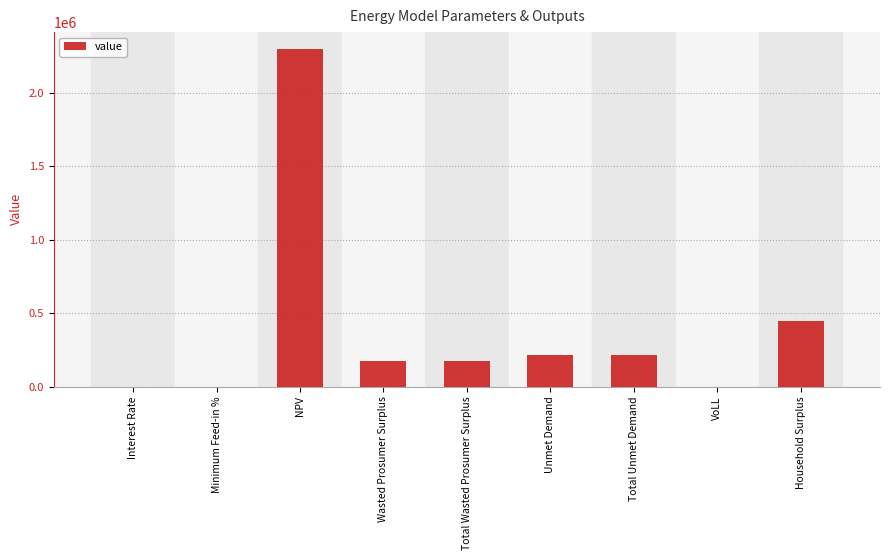

What is the sum of the values at Household Surplus and Wasted Prosumer Surplus?

618818.6